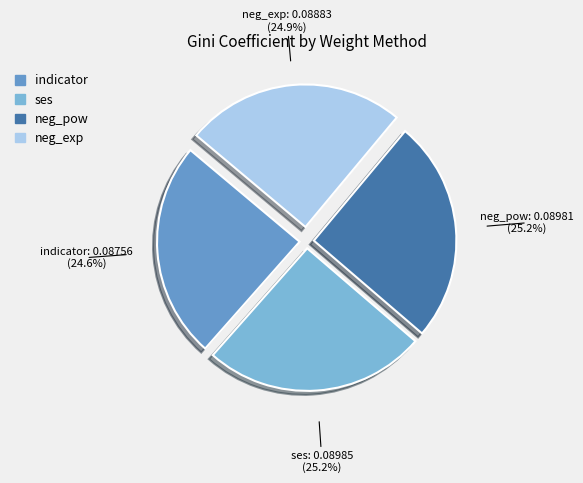

What percentage do neg_pow and indicator together represent?

49.8%